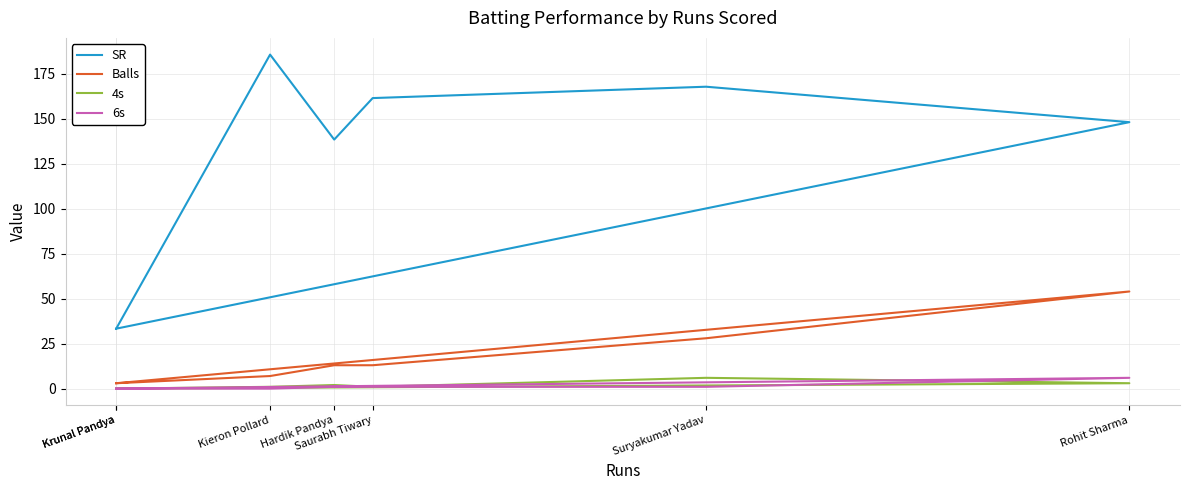

What is the total value across all series at Rohit Sharma?

211.1